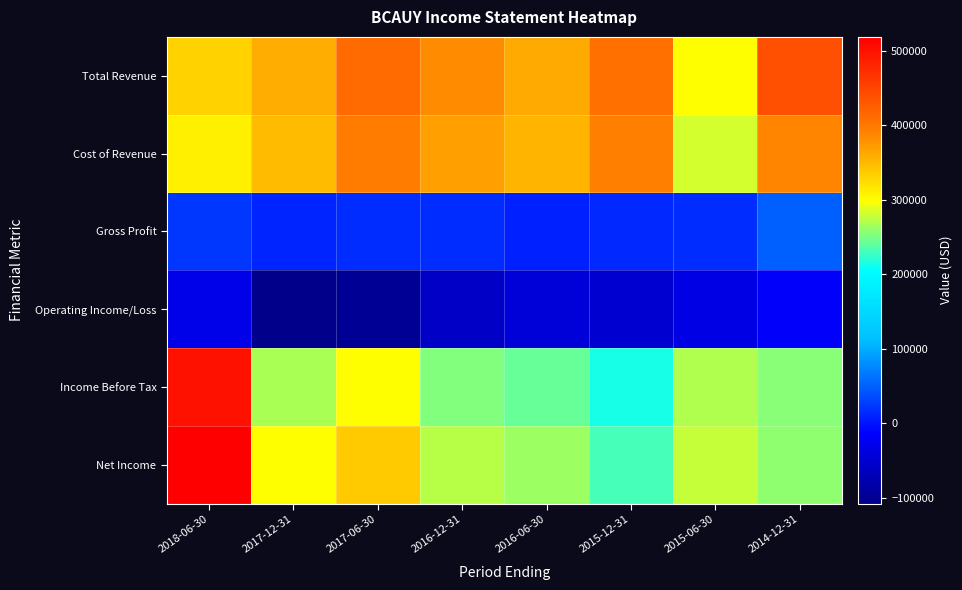

Reading left to right, what are all the values shown in this chart?

Total Revenue: 2018-06-30=332600	2017-12-31=358900	2017-06-30=412600	2016-12-31=383800	2016-06-30=361500	2015-12-31=407900	2015-06-30=299300	2014-12-31=439000
Cost of Revenue: 2018-06-30=309800	2017-12-31=348800	2017-06-30=395600	2016-12-31=367400	2016-06-30=353000	2015-12-31=393800	2015-06-30=283100	2014-12-31=388900
Gross Profit: 2018-06-30=22800	2017-12-31=10100	2017-06-30=17000	2016-12-31=16400	2016-06-30=8500	2015-12-31=14000	2015-06-30=16200	2014-12-31=50100
Operating Income/Loss: 2018-06-30=-30600	2017-12-31=-107400	2017-06-30=-98000	2016-12-31=-56300	2016-06-30=-43800	2015-12-31=-49900	2015-06-30=-33200	2014-12-31=-16900
Income Before Tax: 2018-06-30=500400	2017-12-31=268300	2017-06-30=298800	2016-12-31=253300	2016-06-30=244700	2015-12-31=213800	2015-06-30=269700	2014-12-31=255700
Net Income: 2018-06-30=518600	2017-12-31=300400	2017-06-30=336000	2016-12-31=273400	2016-06-30=262100	2015-12-31=230400	2015-06-30=277800	2014-12-31=258200